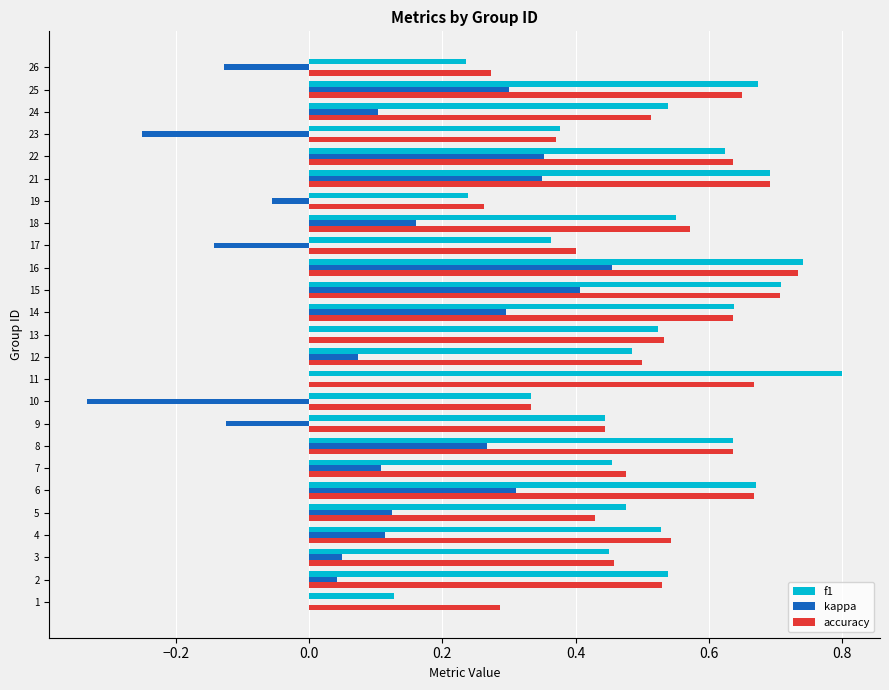

What is the total value across all series at 15?

1.8